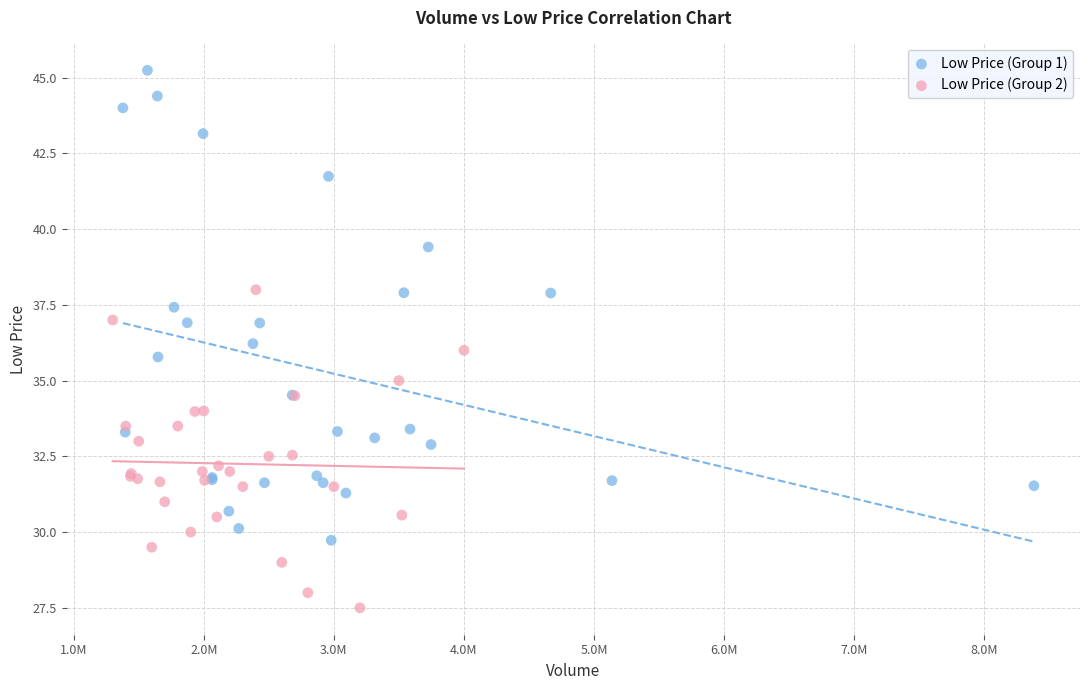

Which series contains the highest Y value?

Low Price (Group 1)